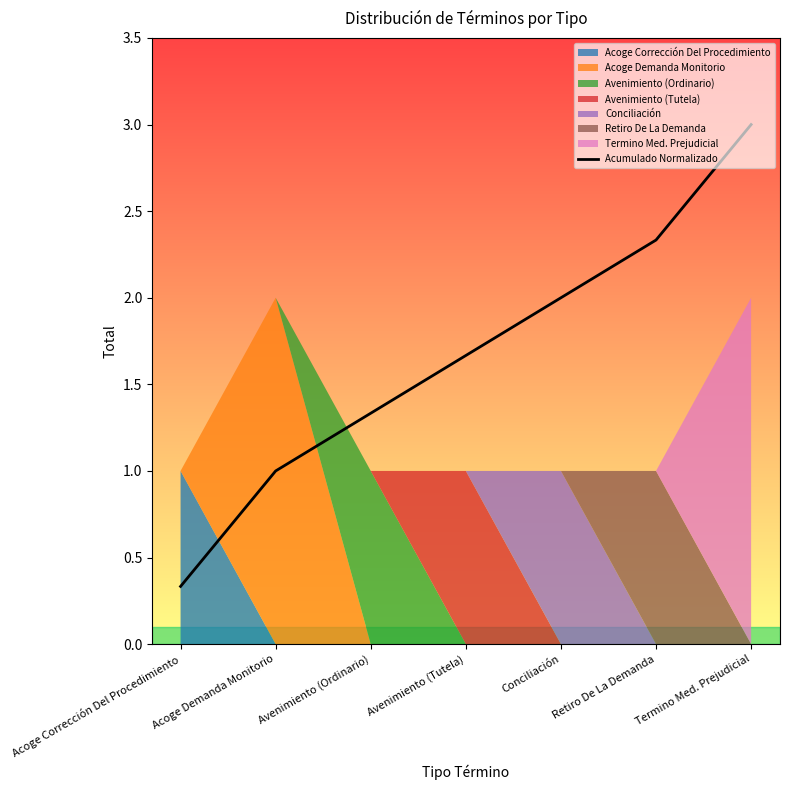

Rank the categories by value from lowest to highest.

Acoge Corrección Del Procedimiento, Acoge Demanda Monitorio, Avenimiento (Ordinario), Avenimiento (Tutela), Conciliación, Retiro De La Demanda, Termino Med. Prejudicial